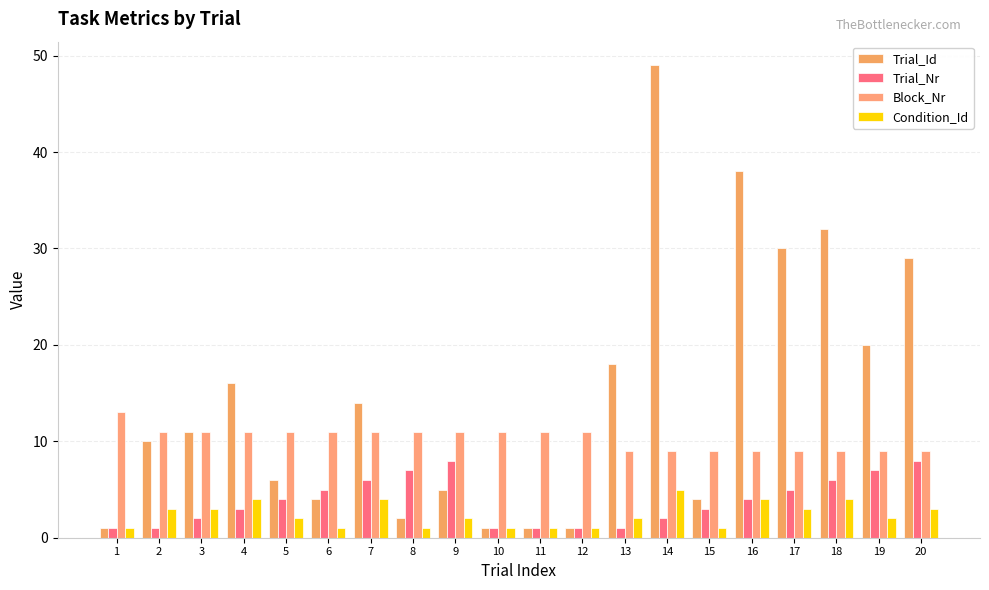

Is the value of Trial_Id at 7 greater than the value of Block_Nr at 6?

Yes